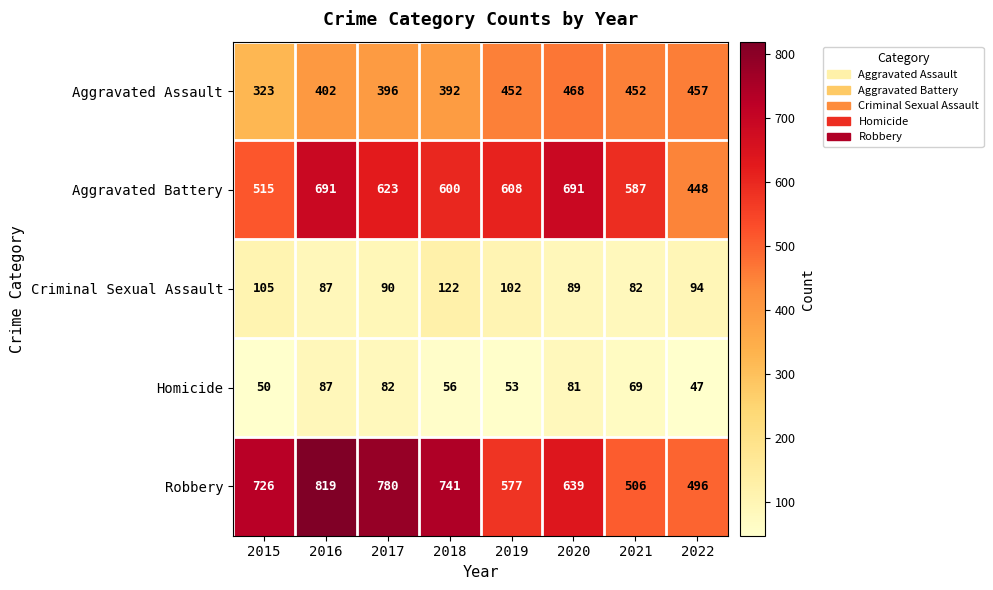

What is the difference between the Robbery values at 2021 and 2016?

313